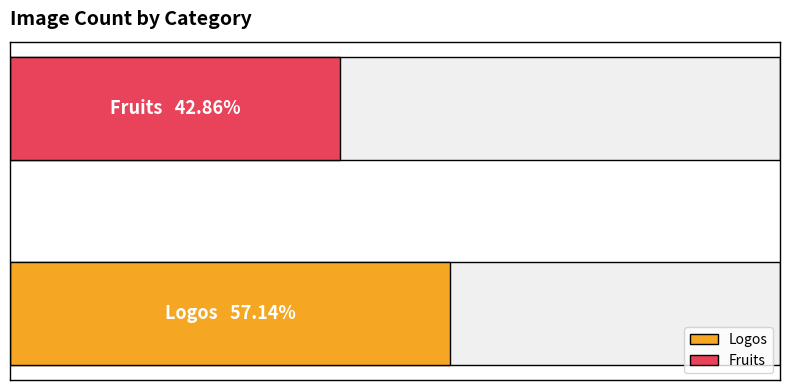

Between Fruits and Fruits, which is larger?

Fruits